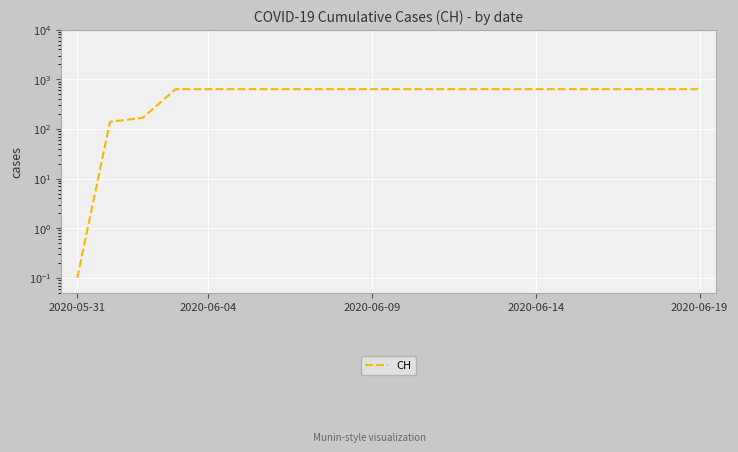

What is the sum of all values?

11033.1